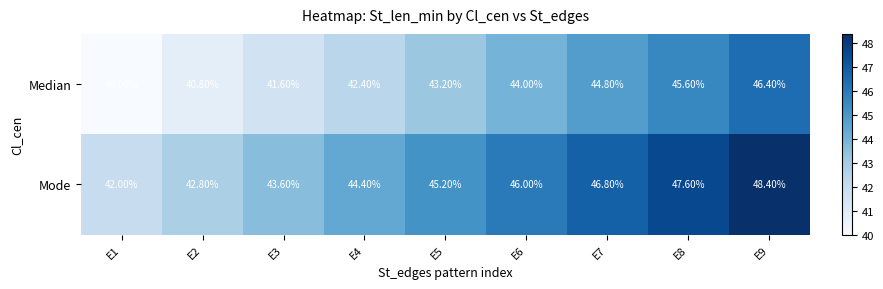

What is the difference between the maximum and second lowest values in the Median series?

5.6